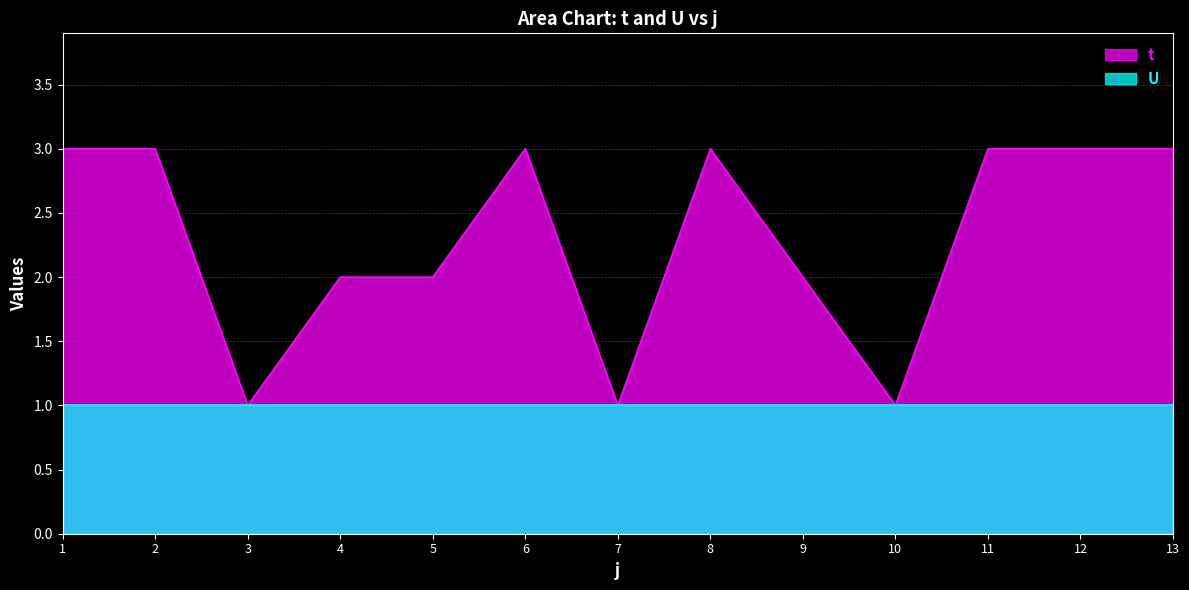

Reading left to right, what are all the values shown in this chart?

3	3	1	2	2	3	1	3	2	1	3	3	3